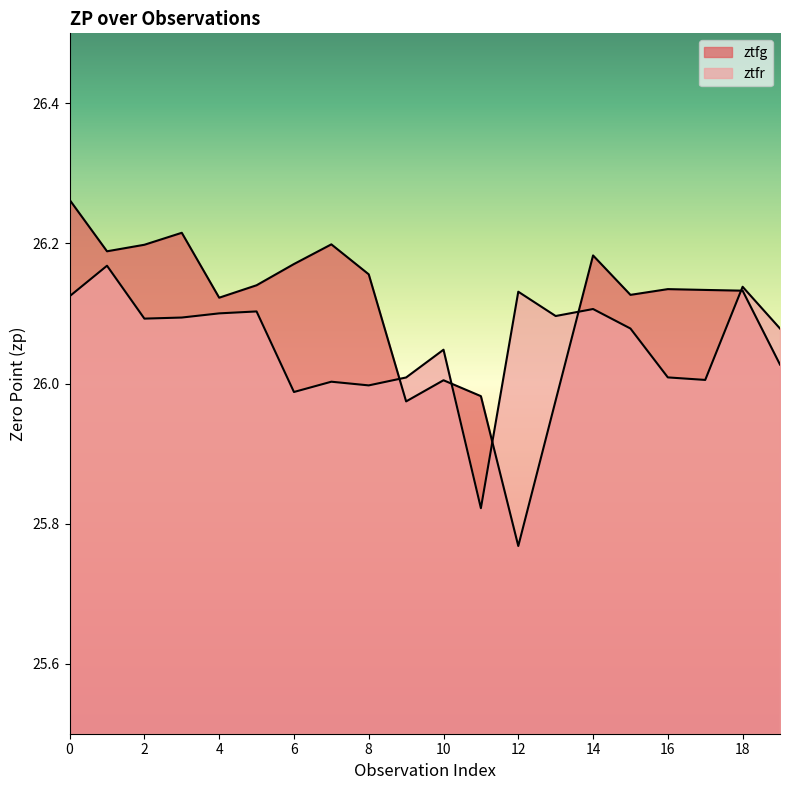

Is the value of ztfr at 14 greater than the value of ztfg at 11?

Yes